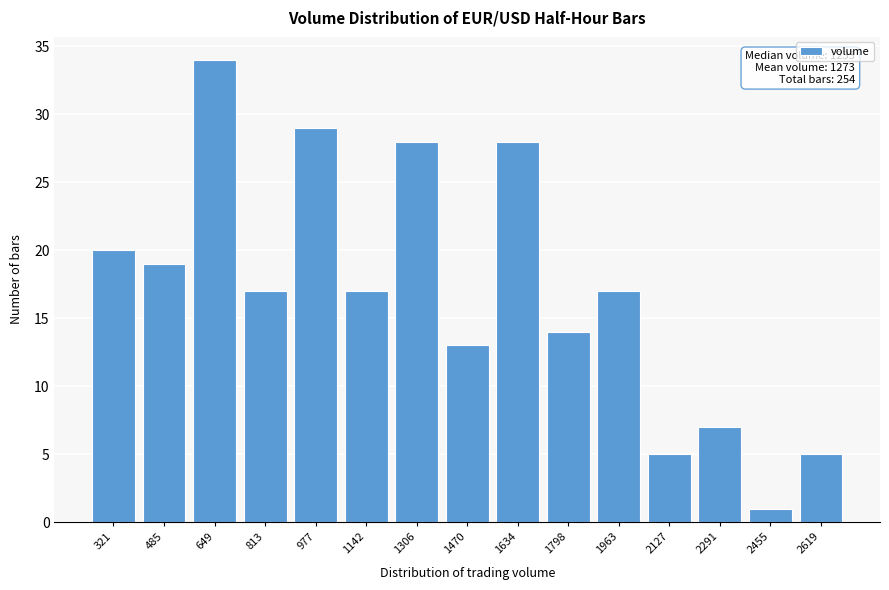

Reading left to right, transcribe all the data shown in this chart.

20	19	34	17	29	17	28	13	28	14	17	5	7	1	5